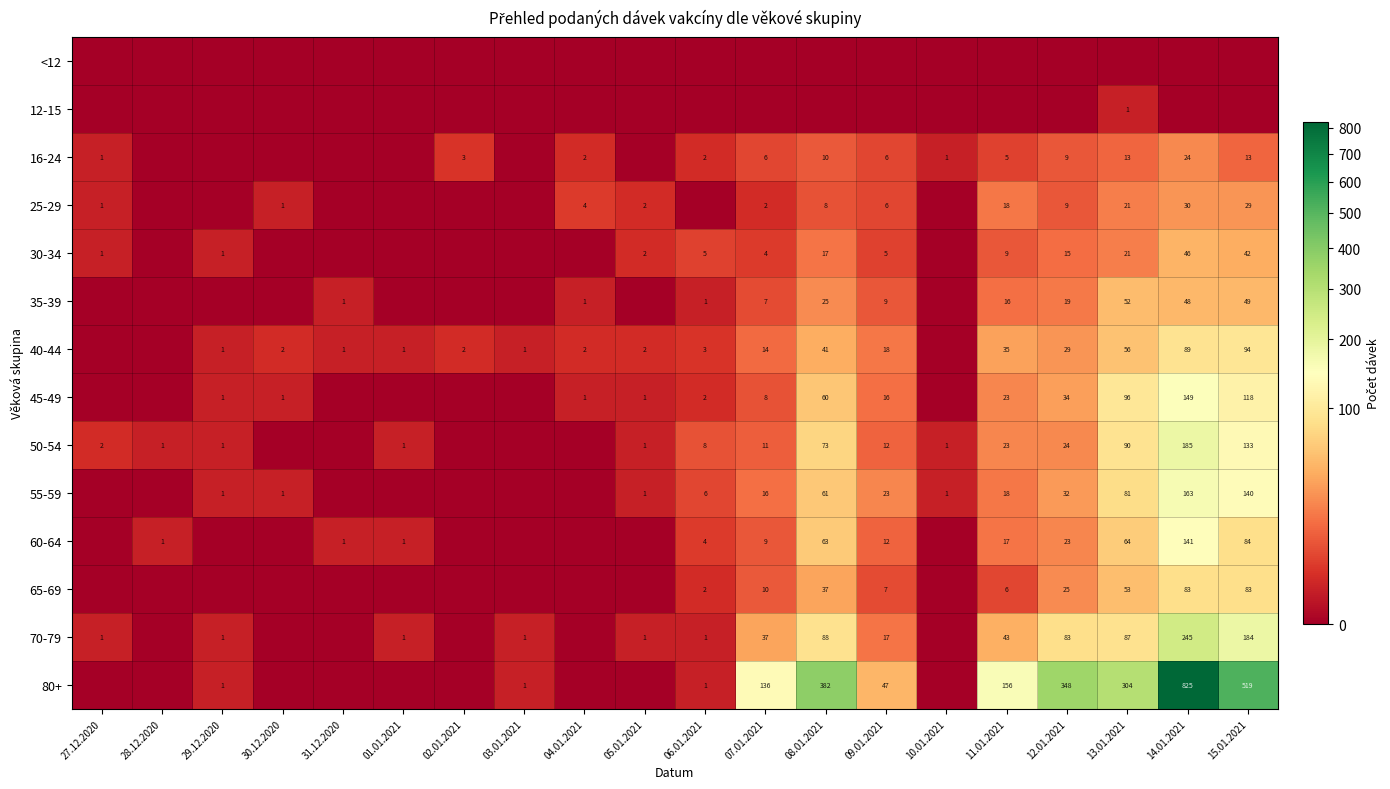

How many distinct data groups are displayed?

14